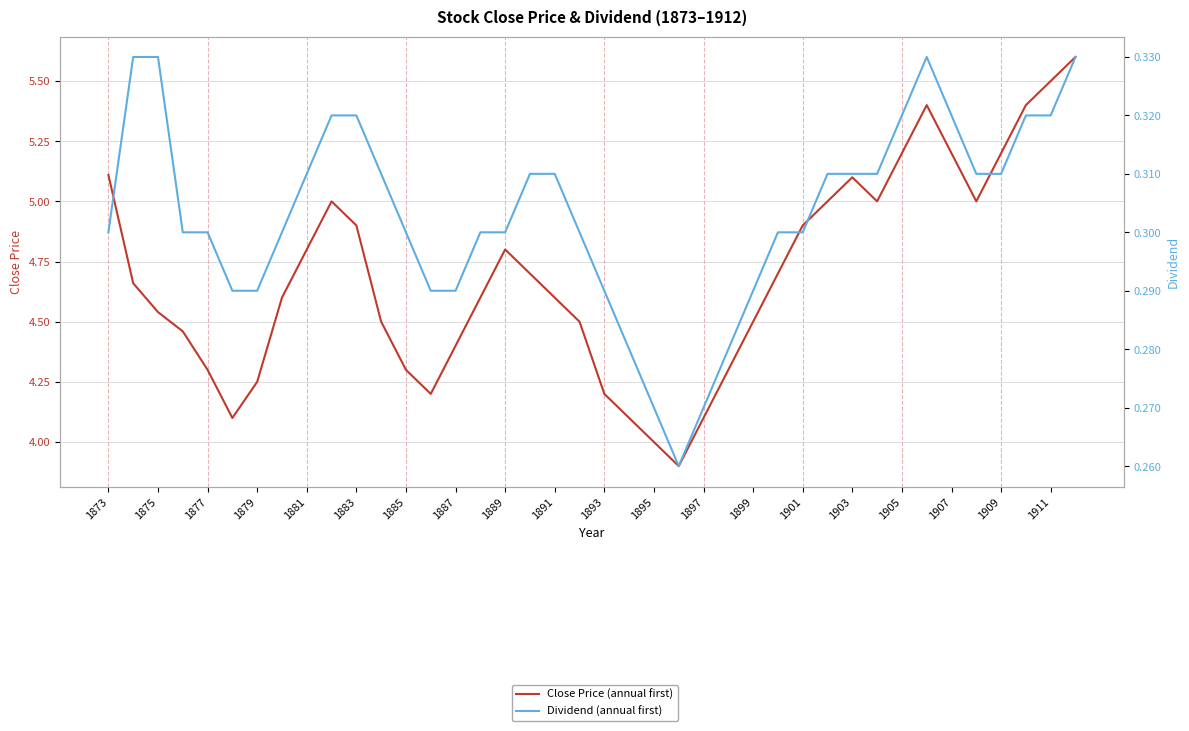

How many interior local valleys does the Dividend (annual first) series have?

1